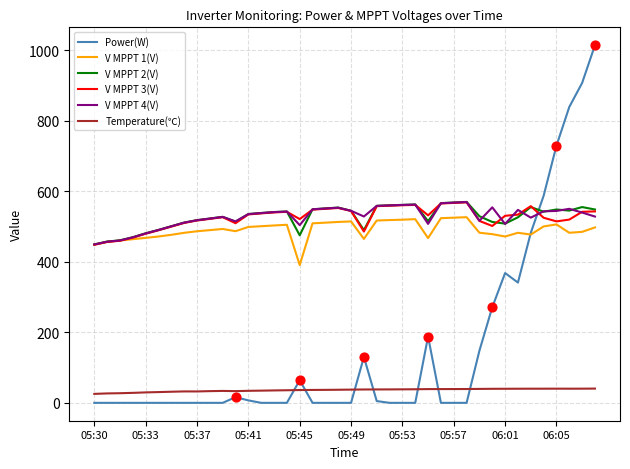

True or false: Temperature(℃) and Power(W) intersect in this chart.

True